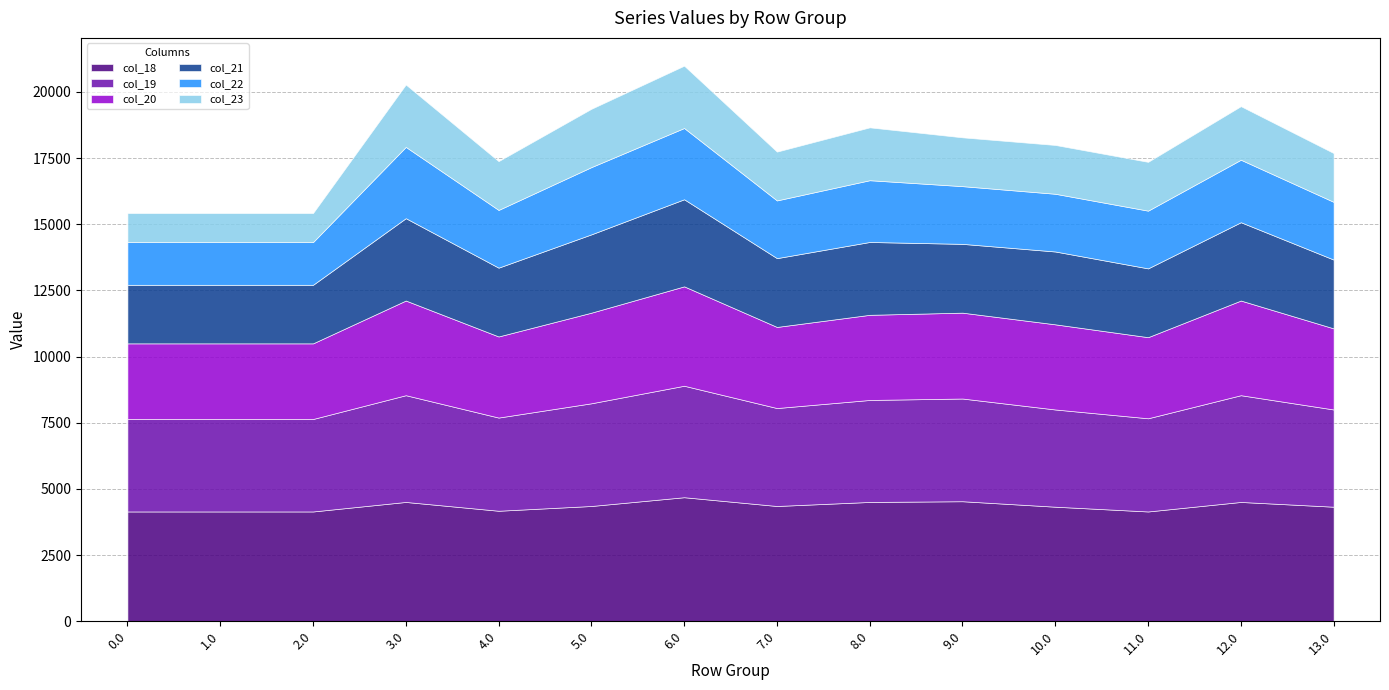

What are all the series names shown in the legend?

col_18, col_19, col_20, col_21, col_22, col_23